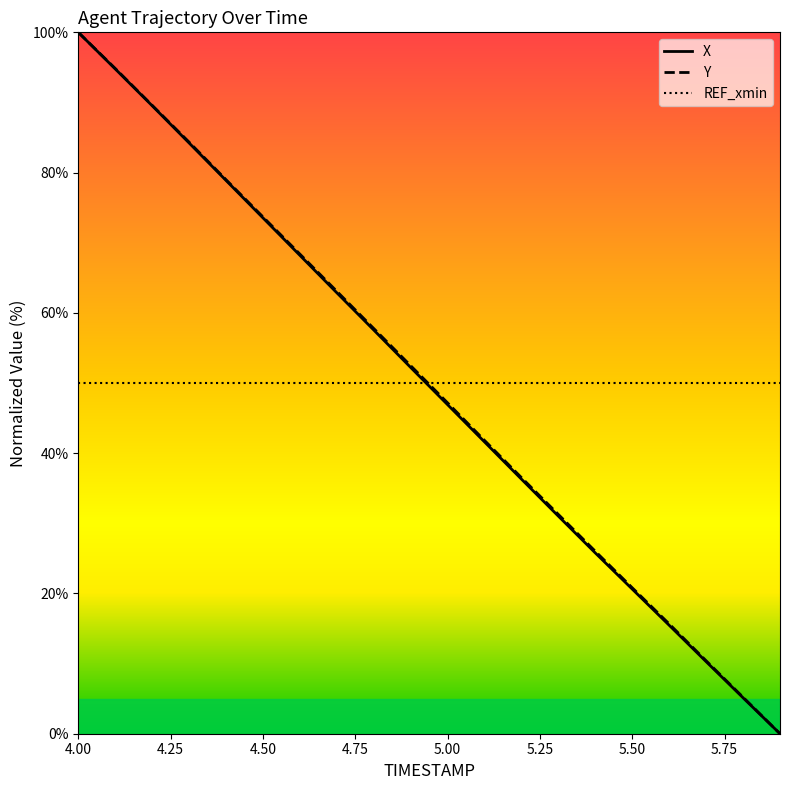

What is the maximum value for Y?

100.0